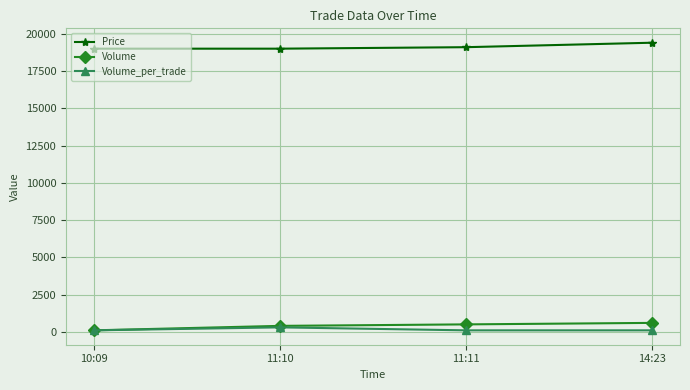

How many lines are shown in the chart?

3